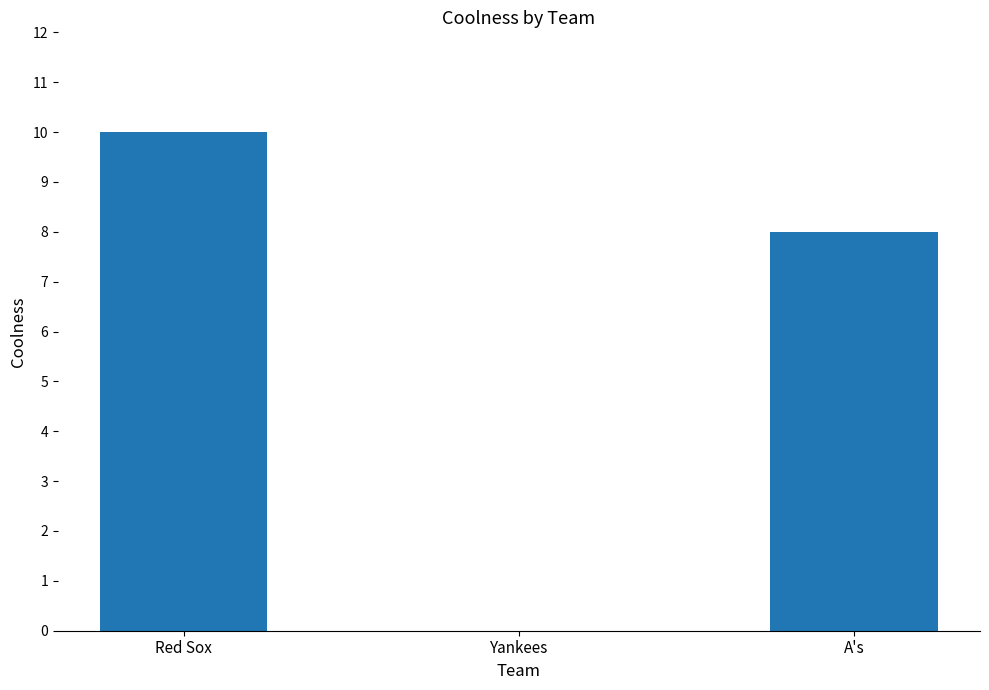

True or false: the data shows 10 at A's.

False